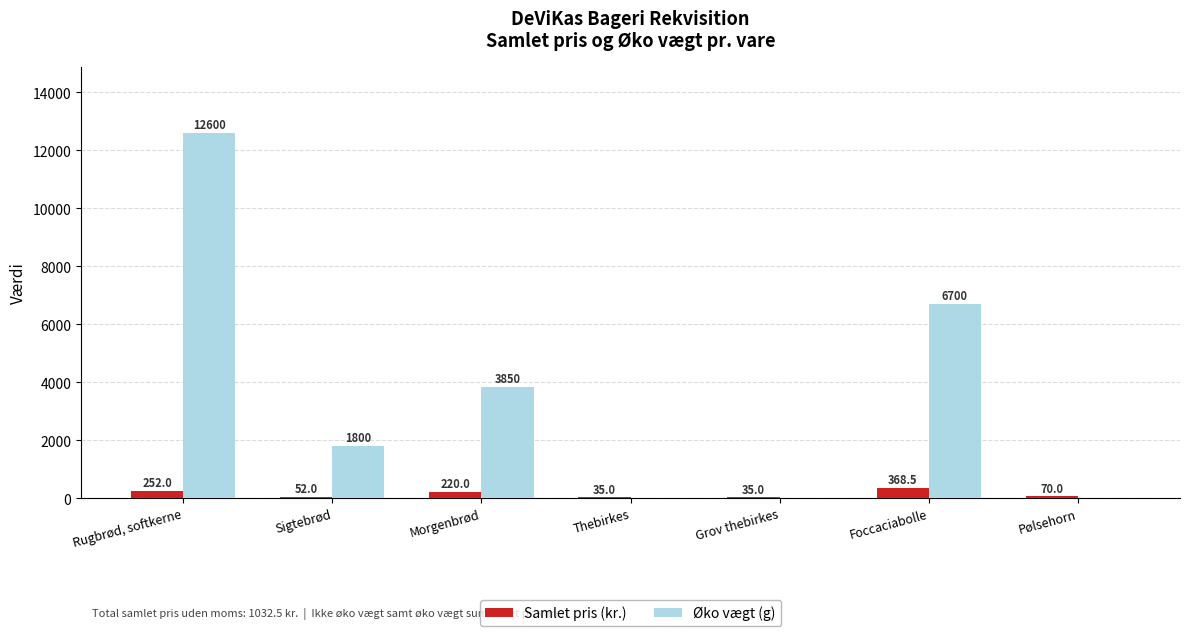

Is it true that Øko vægt (g) equals 1800.0 at Sigtebrød?

True